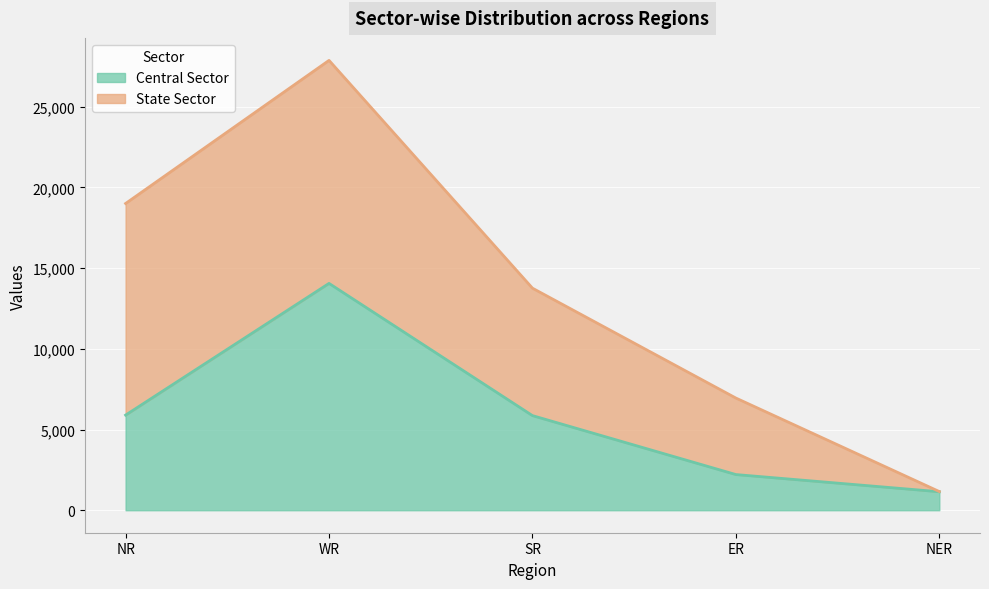

List the labels in order of value, smallest first.

NER, ER, SR, NR, WR